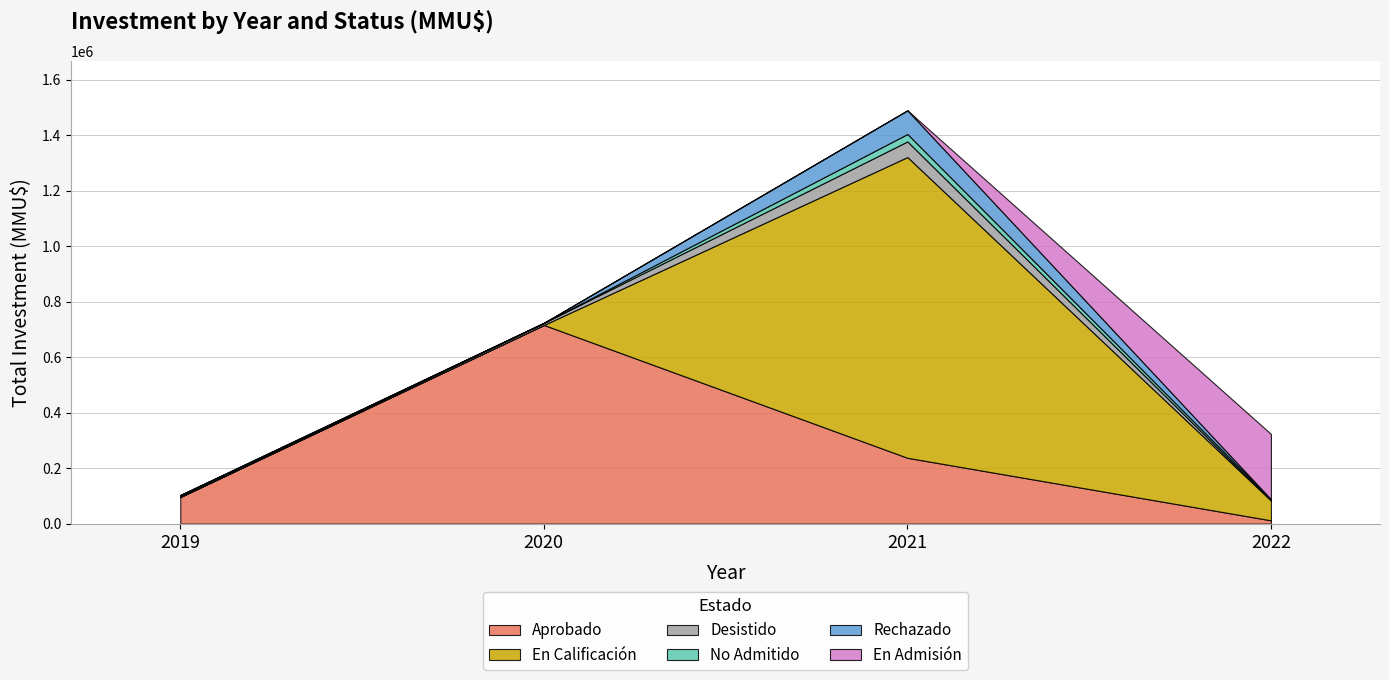

True or false: Desistido has more than 2 interior local peaks.

False